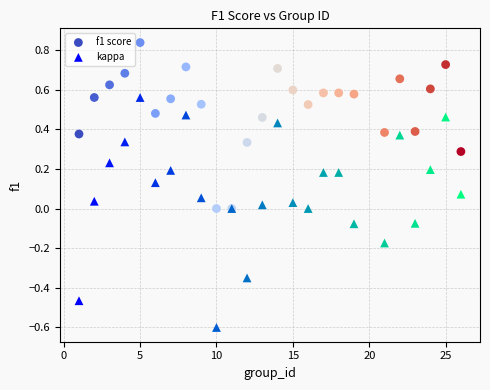

Which series has the largest Y range (max minus min)?

kappa